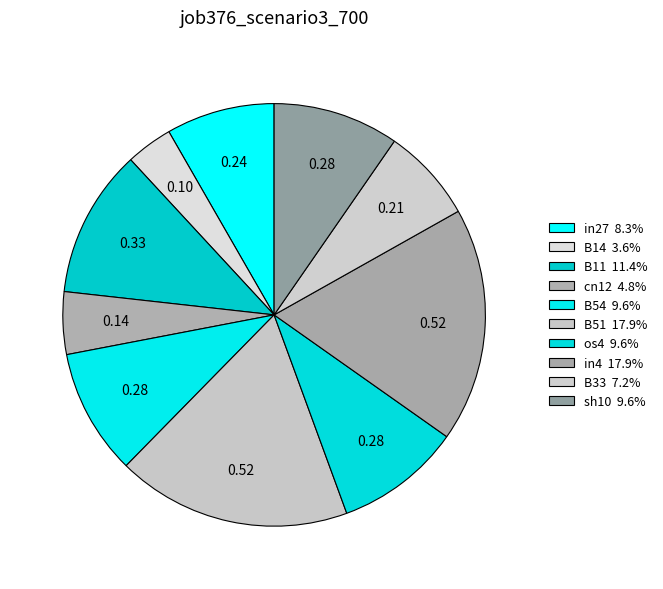

Count the number of slices in the pie.

10